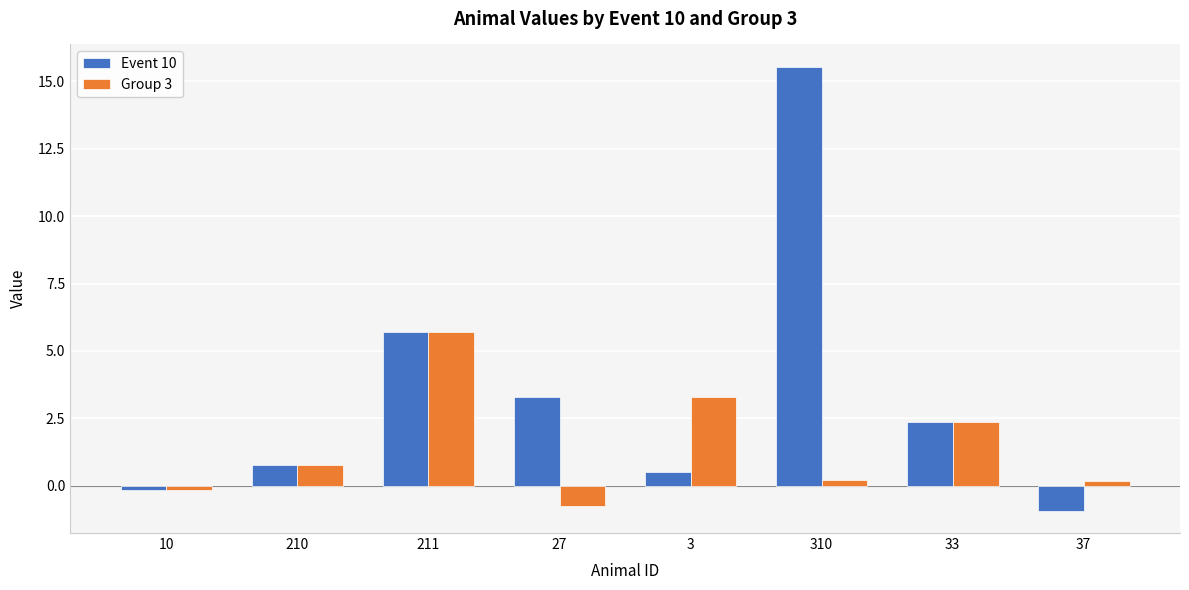

Is it true that Event 10 equals -0.9 at 37?

True